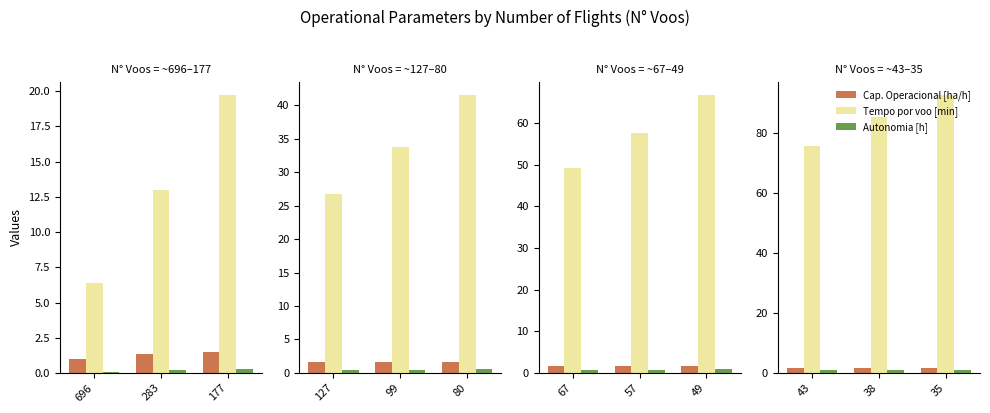

What is the average value of the Autonomia [h] series?

1.0